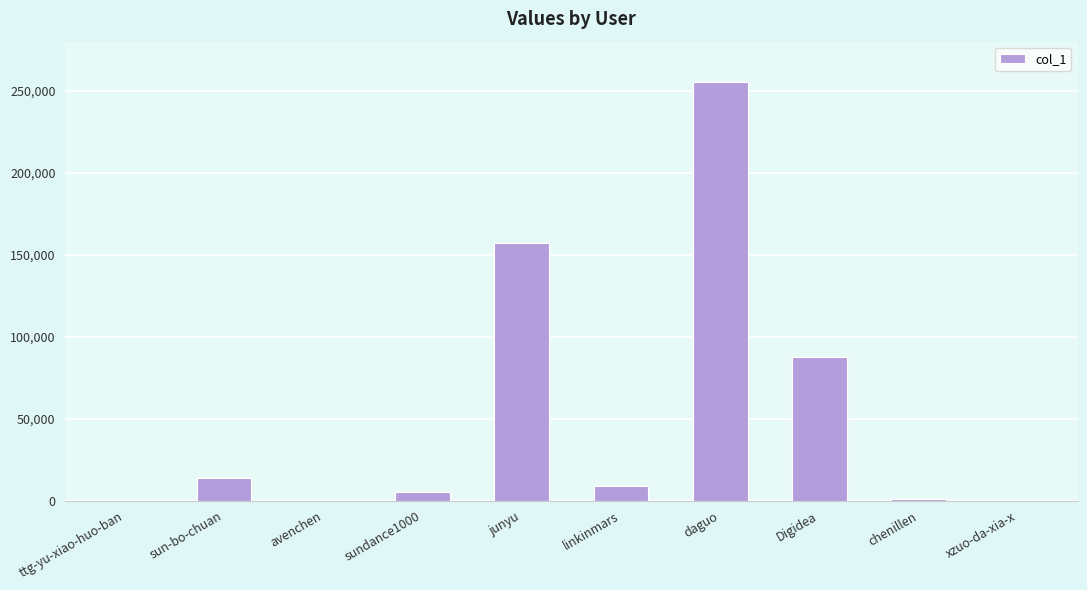

Between daguo and linkinmars, which is larger?

daguo